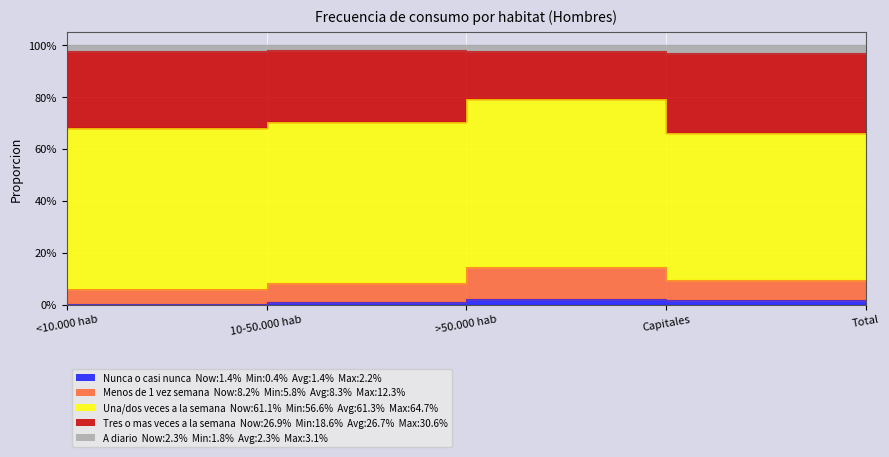

The value of Menos de 1 vez semana at <10.000 hab is 0.1. True or false?

True